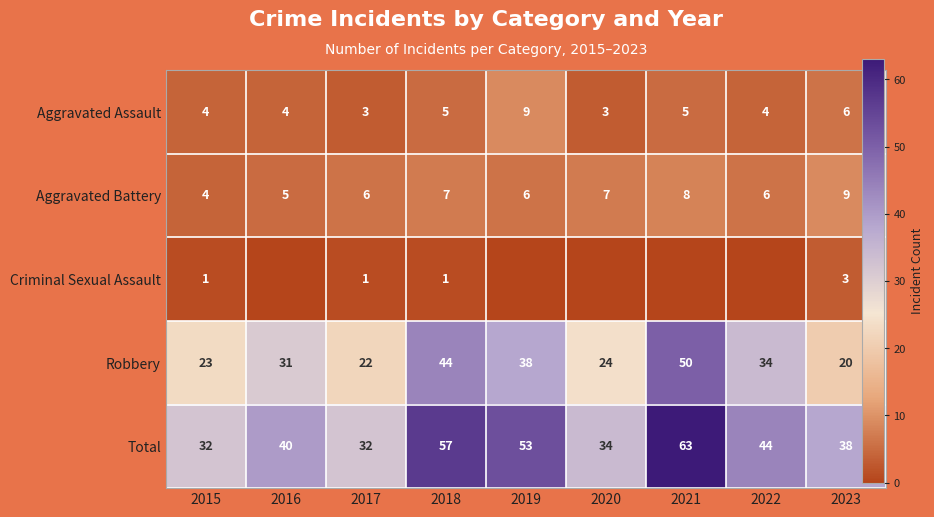

The value of Criminal Sexual Assault at 2022 is 0. True or false?

True